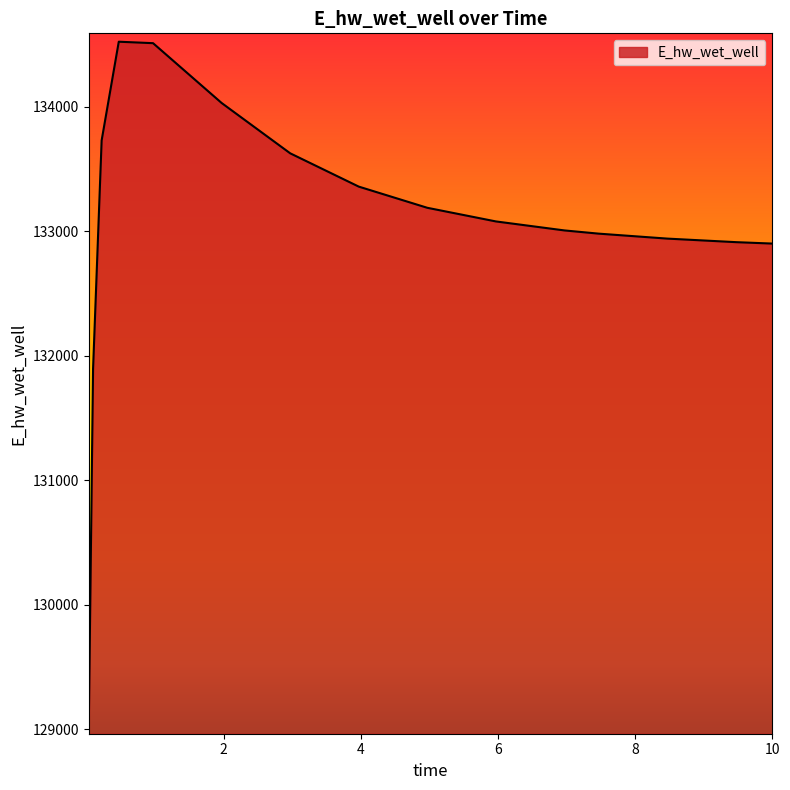

What is the difference between the maximum and minimum values?

5489.9